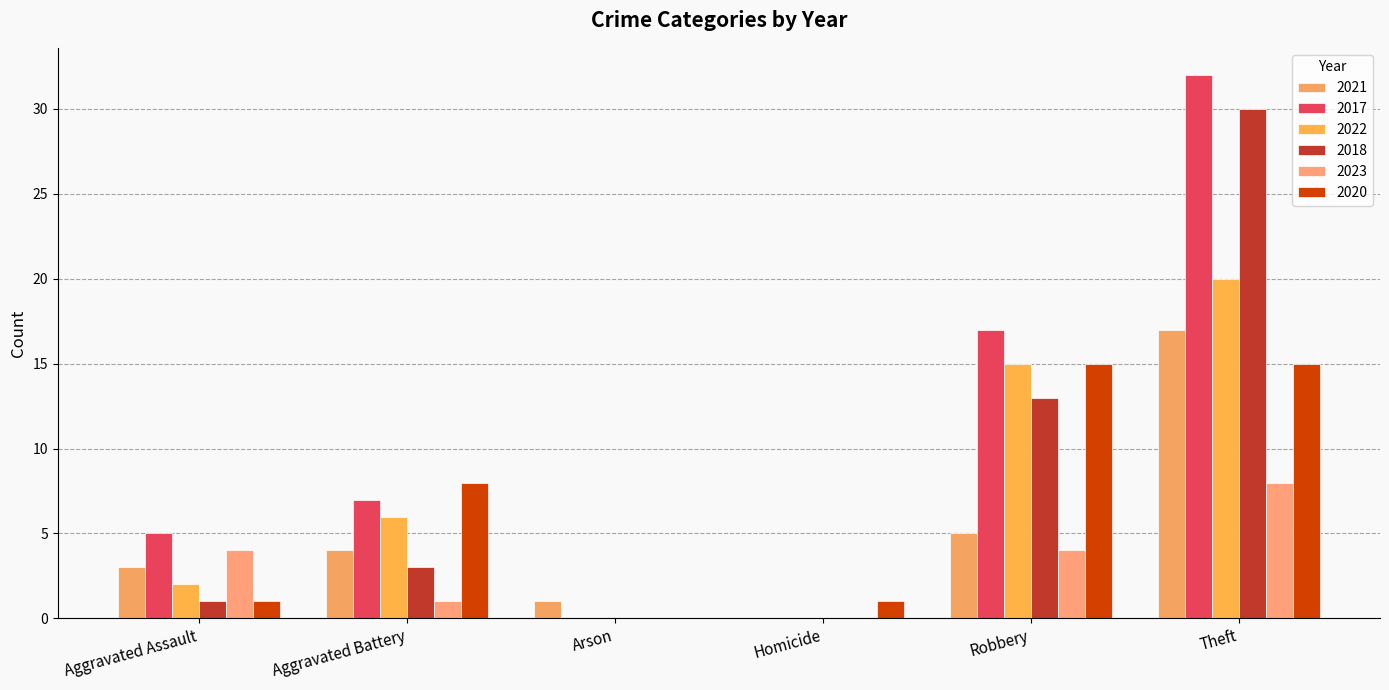

Reading left to right, transcribe all the data shown in this chart.

2021: Aggravated Assault=3	Aggravated Battery=4	Arson=1	Homicide=0	Robbery=5	Theft=17
2017: Aggravated Assault=5	Aggravated Battery=7	Arson=0	Homicide=0	Robbery=17	Theft=32
2022: Aggravated Assault=2	Aggravated Battery=6	Arson=0	Homicide=0	Robbery=15	Theft=20
2018: Aggravated Assault=1	Aggravated Battery=3	Arson=0	Homicide=0	Robbery=13	Theft=30
2023: Aggravated Assault=4	Aggravated Battery=1	Arson=0	Homicide=0	Robbery=4	Theft=8
2020: Aggravated Assault=1	Aggravated Battery=8	Arson=0	Homicide=1	Robbery=15	Theft=15